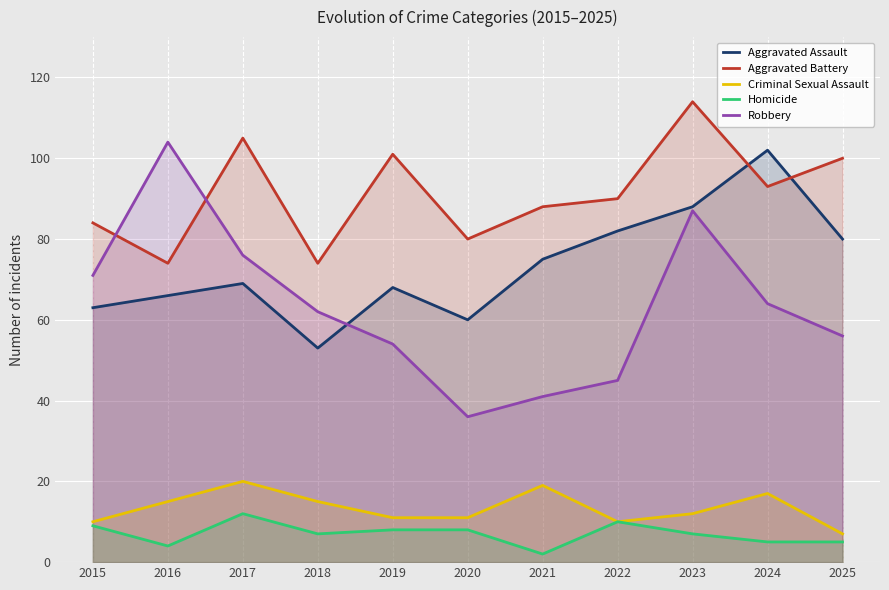

Reading left to right, list all the values displayed in this chart.

Aggravated Assault: 2015=63	2016=66	2017=69	2018=53	2019=68	2020=60	2021=75	2022=82	2023=88	2024=102	2025=80
Aggravated Battery: 2015=84	2016=74	2017=105	2018=74	2019=101	2020=80	2021=88	2022=90	2023=114	2024=93	2025=100
Criminal Sexual Assault: 2015=10	2016=15	2017=20	2018=15	2019=11	2020=11	2021=19	2022=10	2023=12	2024=17	2025=7
Homicide: 2015=9	2016=4	2017=12	2018=7	2019=8	2020=8	2021=2	2022=10	2023=7	2024=5	2025=5
Robbery: 2015=71	2016=104	2017=76	2018=62	2019=54	2020=36	2021=41	2022=45	2023=87	2024=64	2025=56